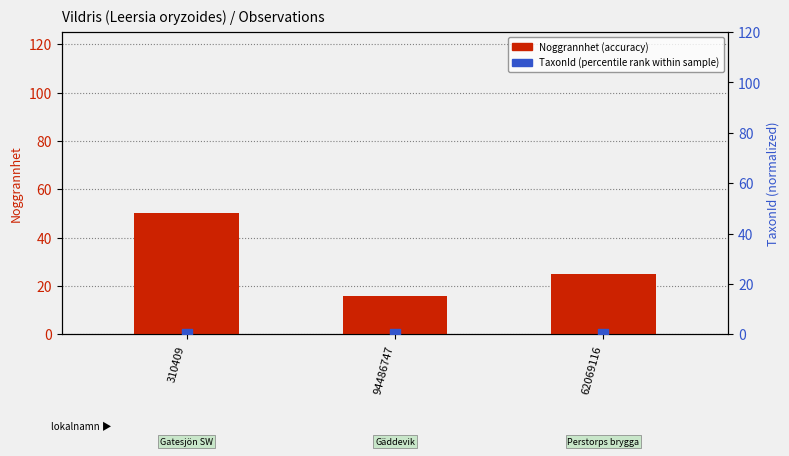

Which series has the largest total across all categories?

Noggrannhet (accuracy)